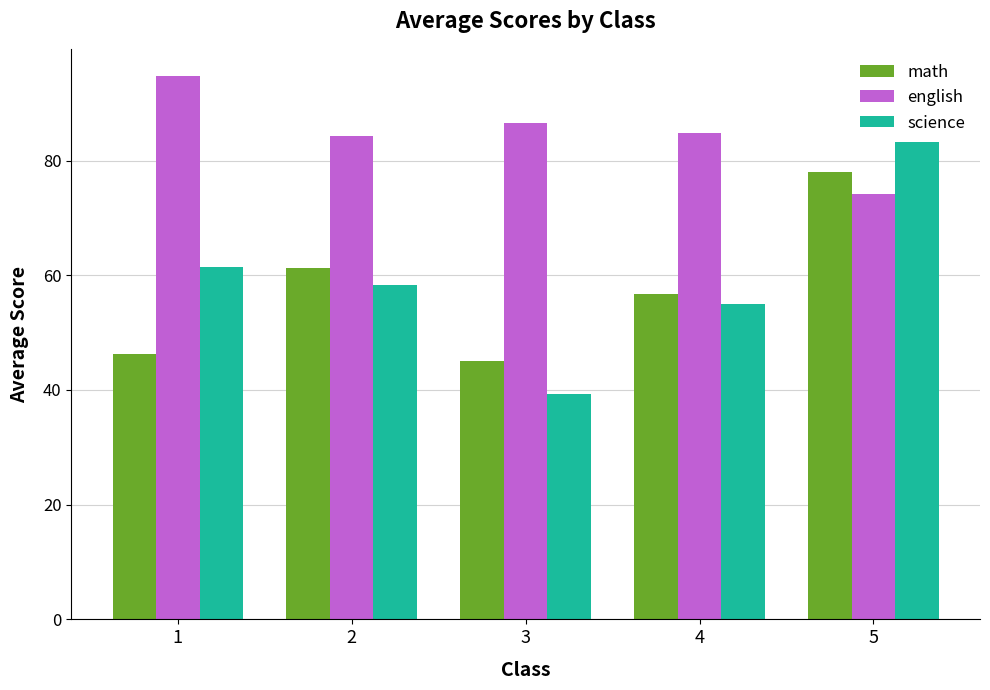

What is the total value across all series at 5?

235.5